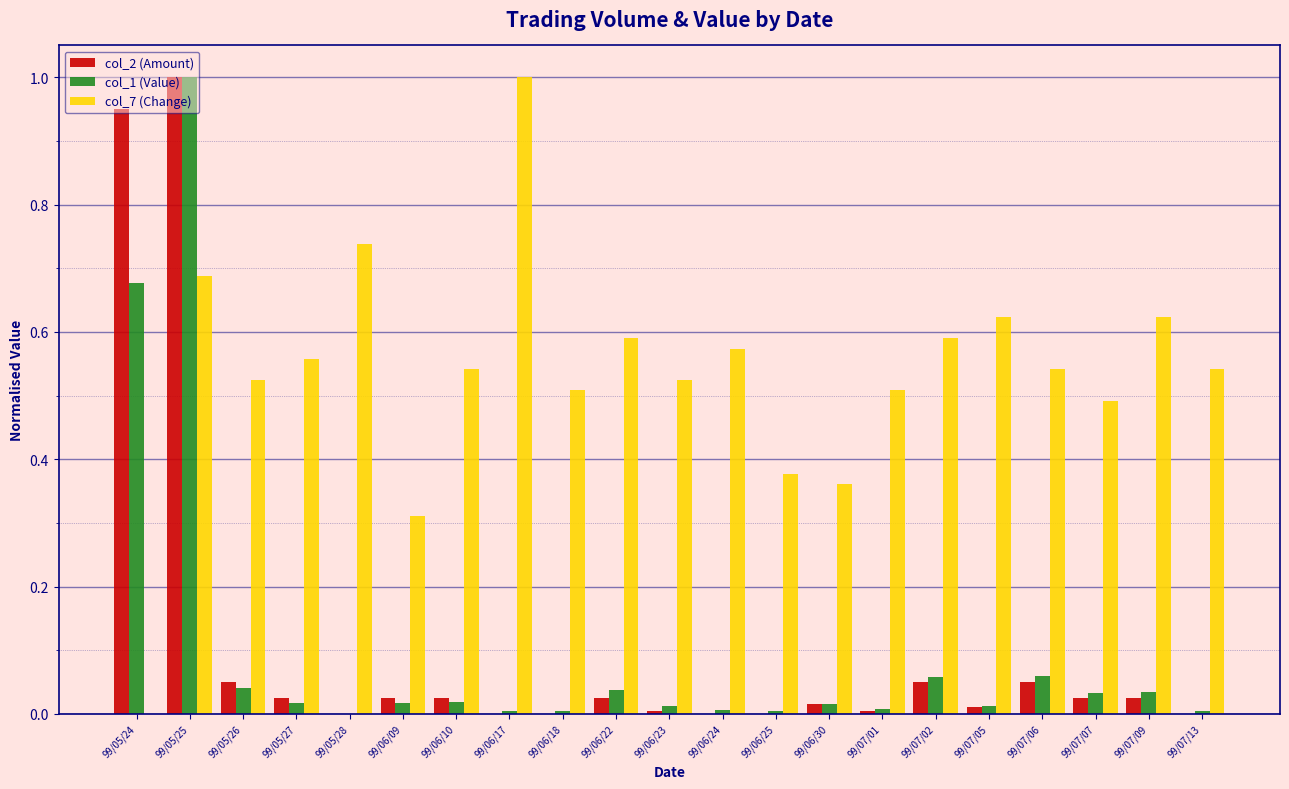

Which series changed the most between 99/05/25 and 99/07/09?

col_2 (Amount)